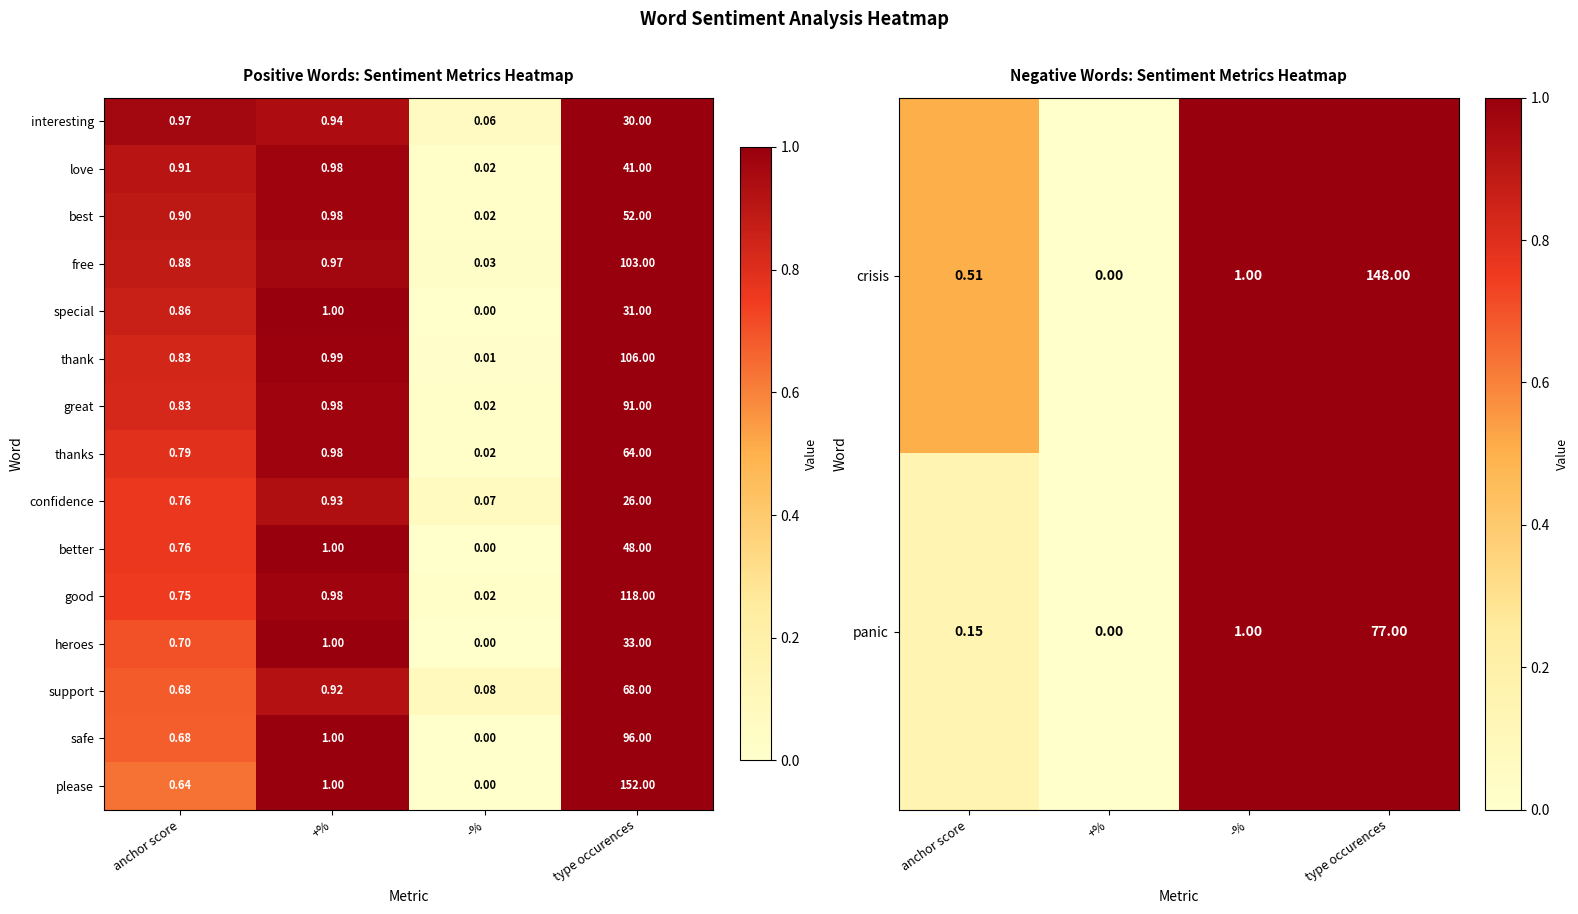

At how many categories does at least one series exceed 8?

1